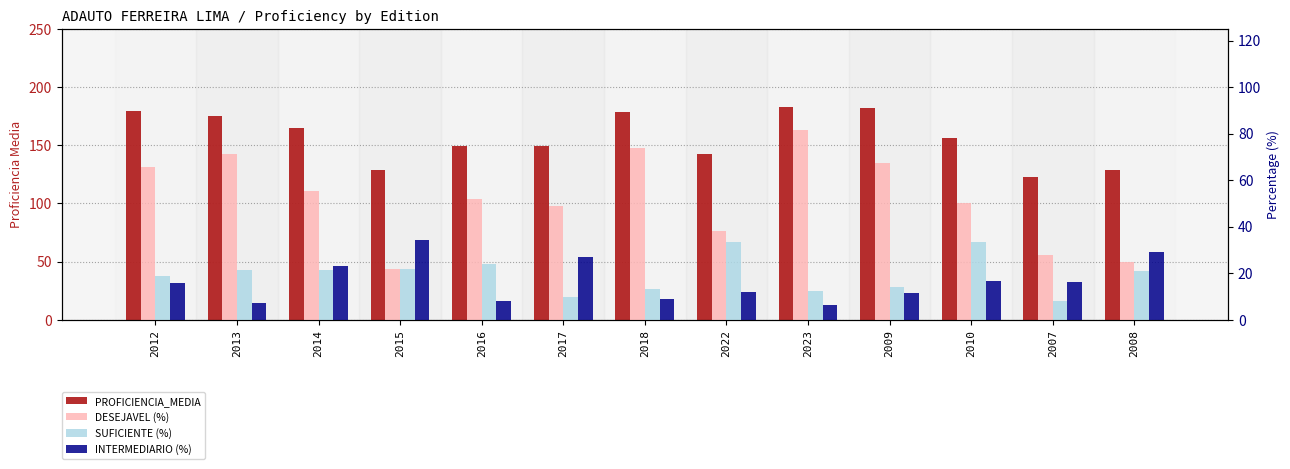

What is the sum of the DESEJAVEL (%) values at 2022 and 2017?

86.9